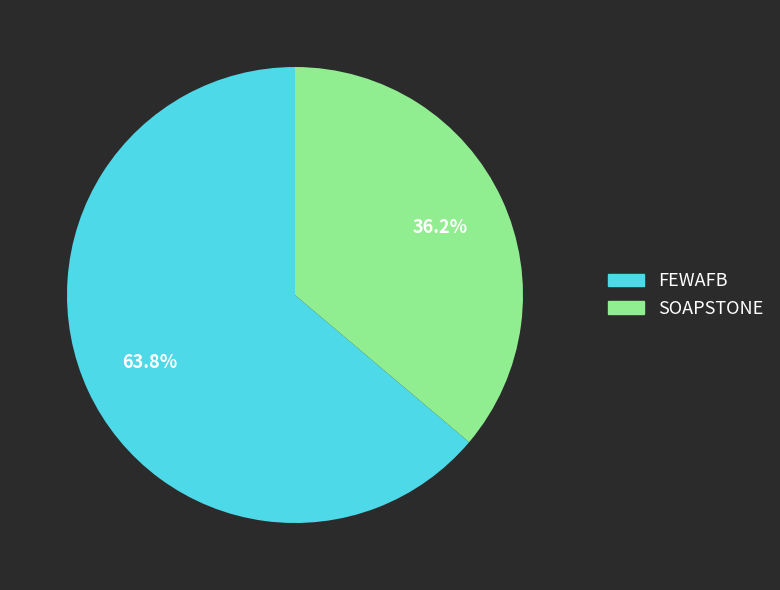

Which slice represents more than half of the pie?

FEWAFB